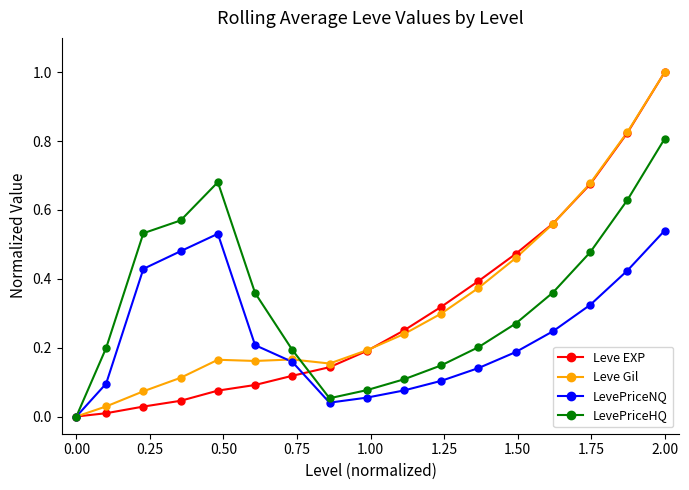

What are all the series names shown in the legend?

Leve EXP, Leve Gil, LevePriceNQ, LevePriceHQ